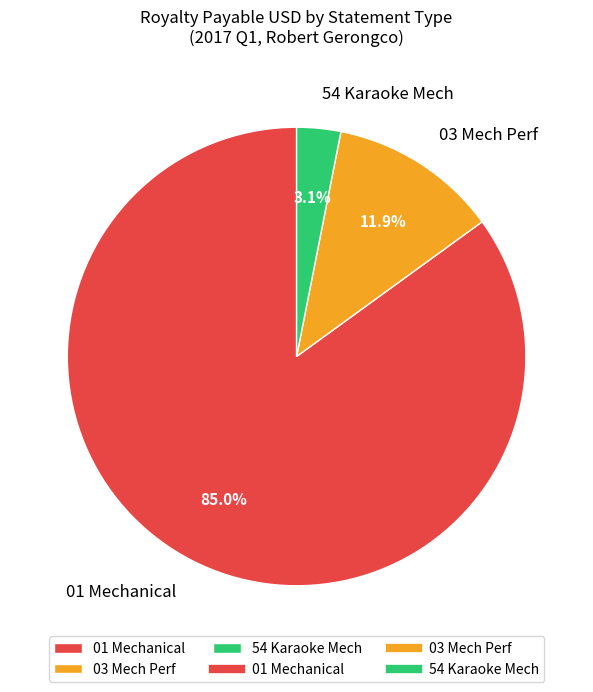

Combined, what portion of the pie is 03 Mech Perf and 01 Mechanical?

96.9%